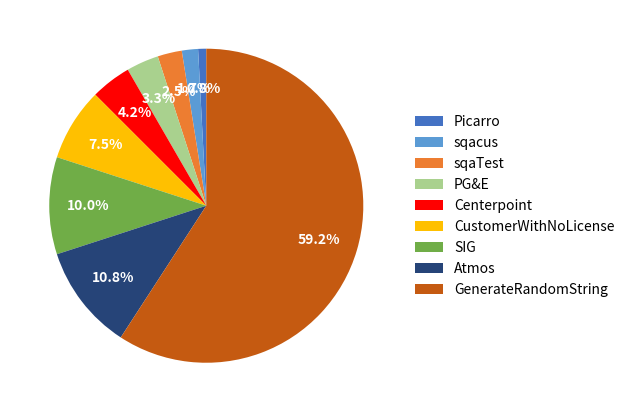

Is it true that CustomerWithNoLicense is 19% of the pie?

False